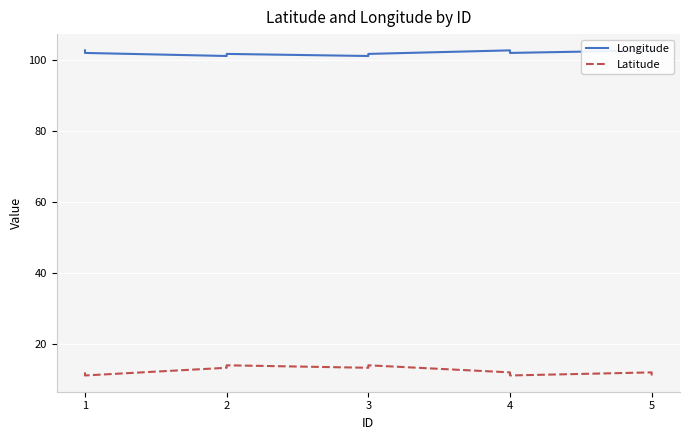

What is the difference between the second highest and minimum values in the Longitude series?

1.6